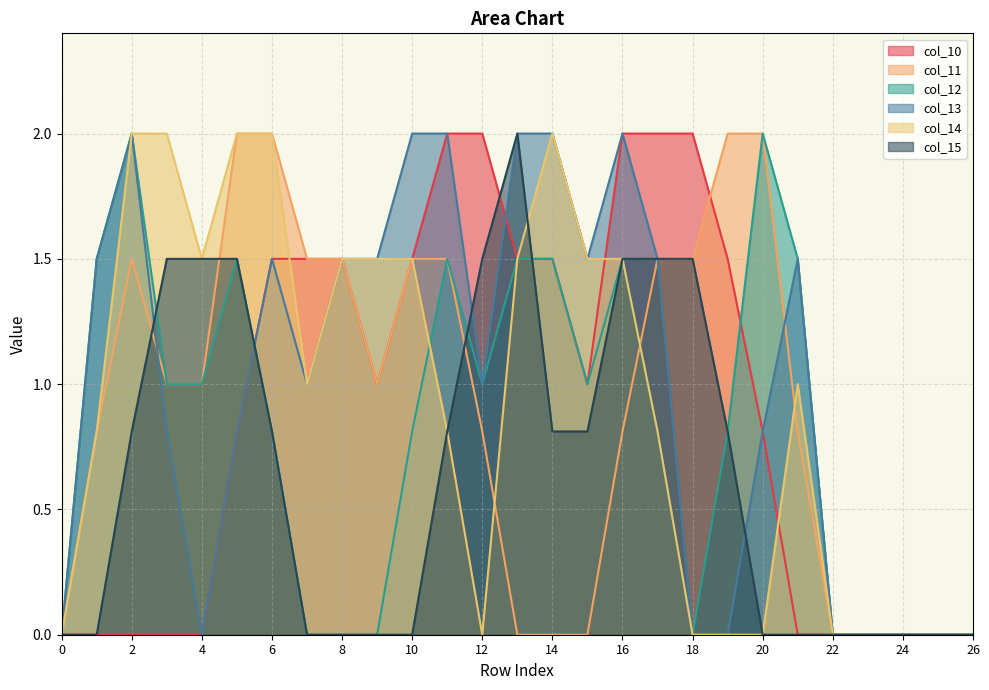

What are all the series names shown in the legend?

col_10, col_11, col_12, col_13, col_14, col_15